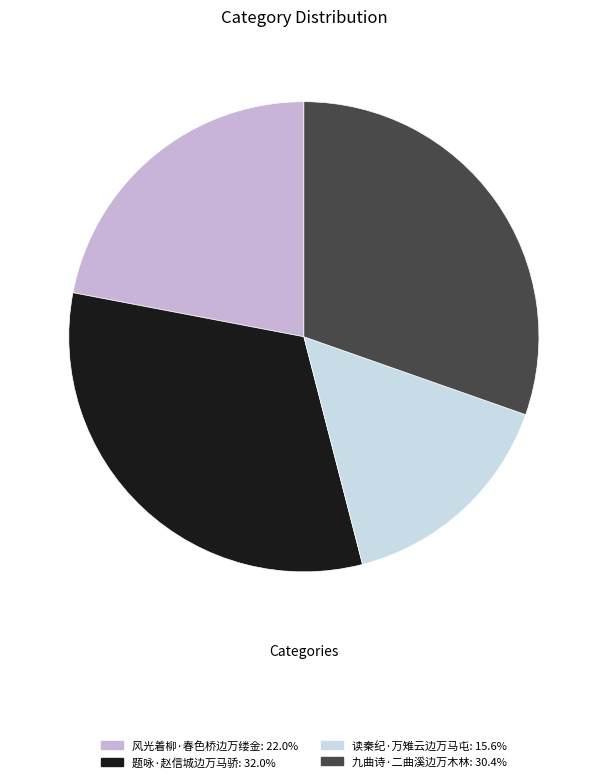

Which category has the biggest portion of the pie?

题咏·赵信城边万马骄